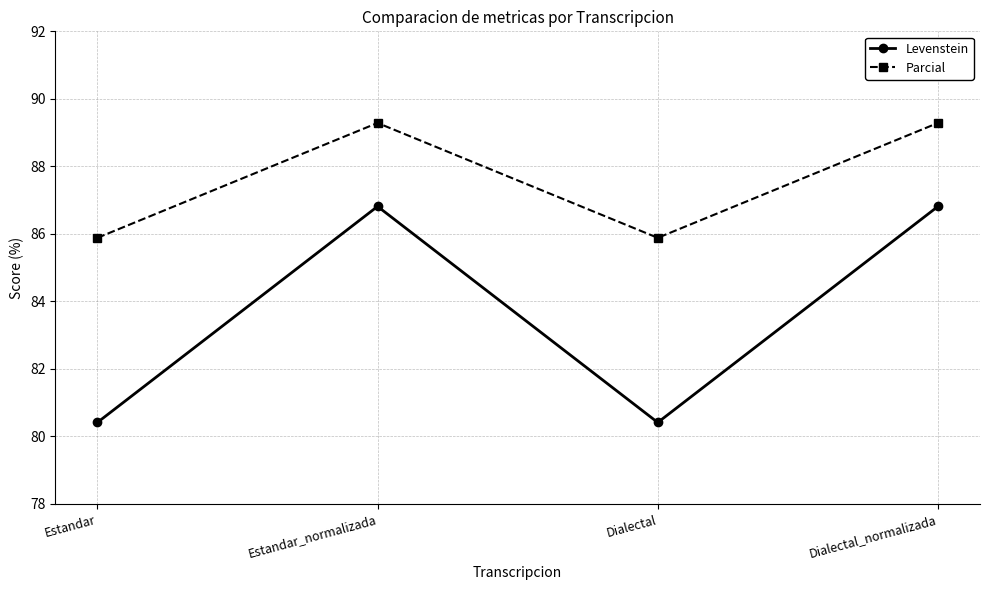

True or false: Levenstein and Parcial cross at least once.

False